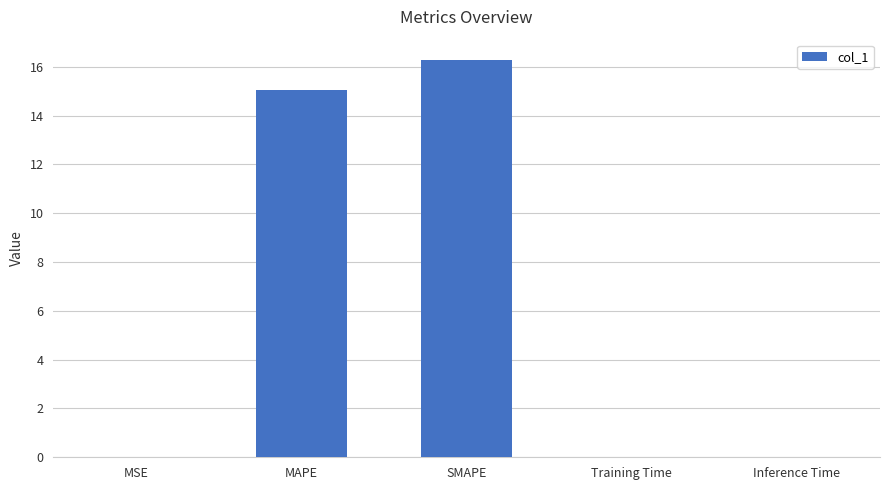

True or false: the data shows 0.0 at Training Time.

True